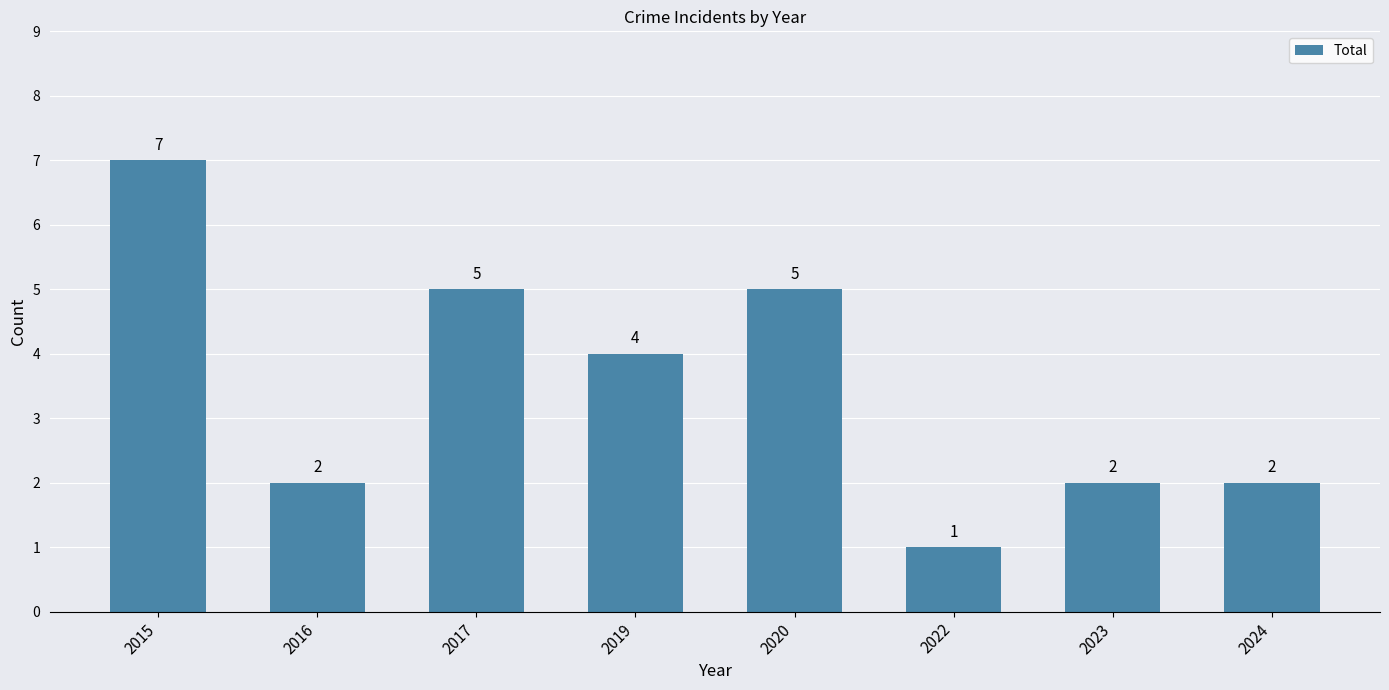

Does the chart contain stacked bars?

No